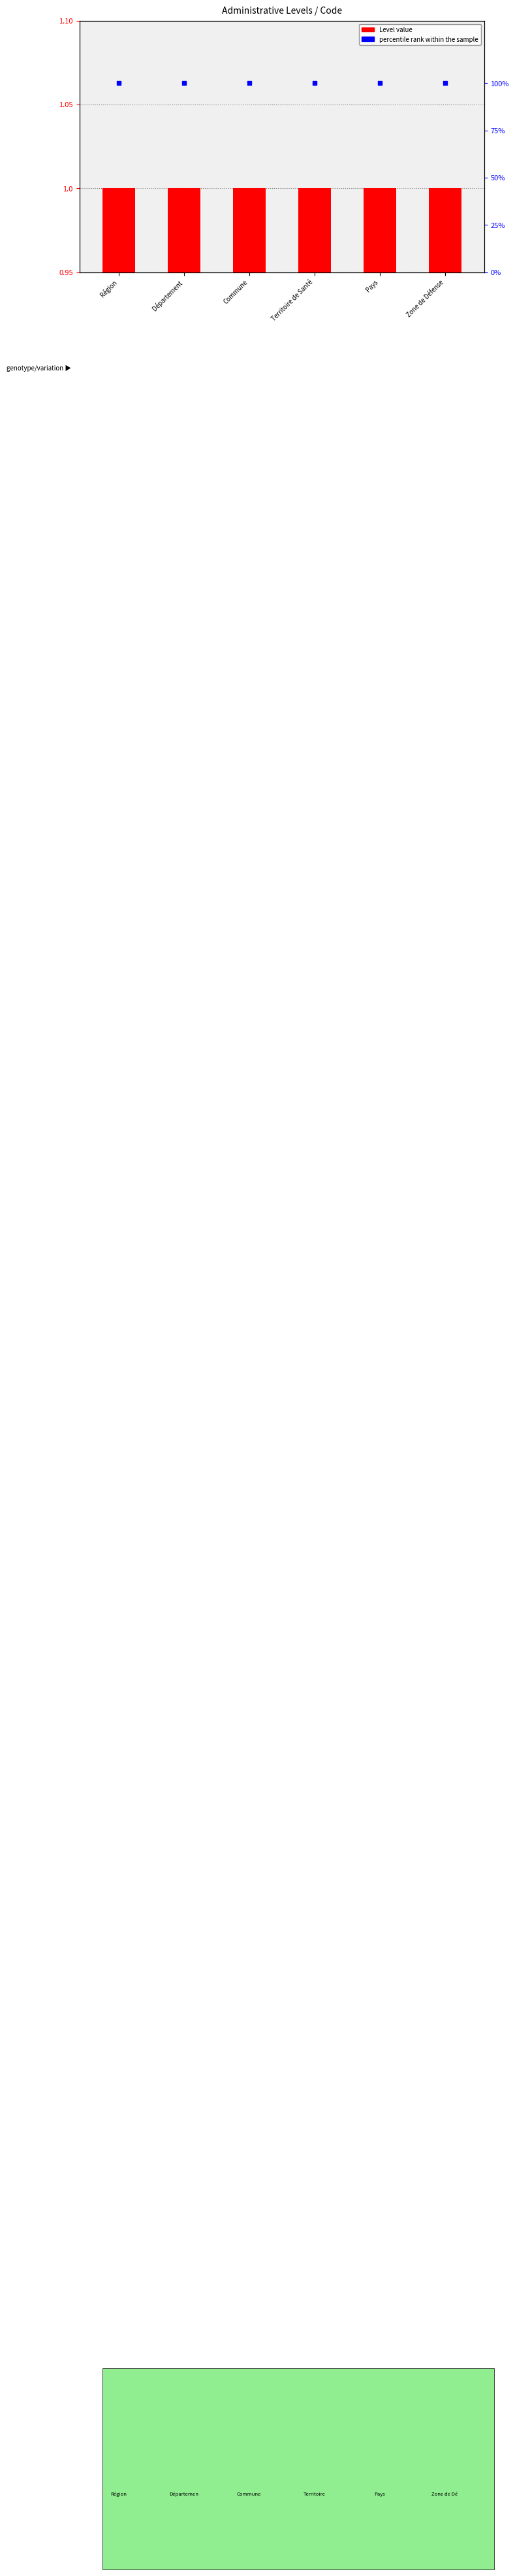

What is the total value across all series at Commune?

101